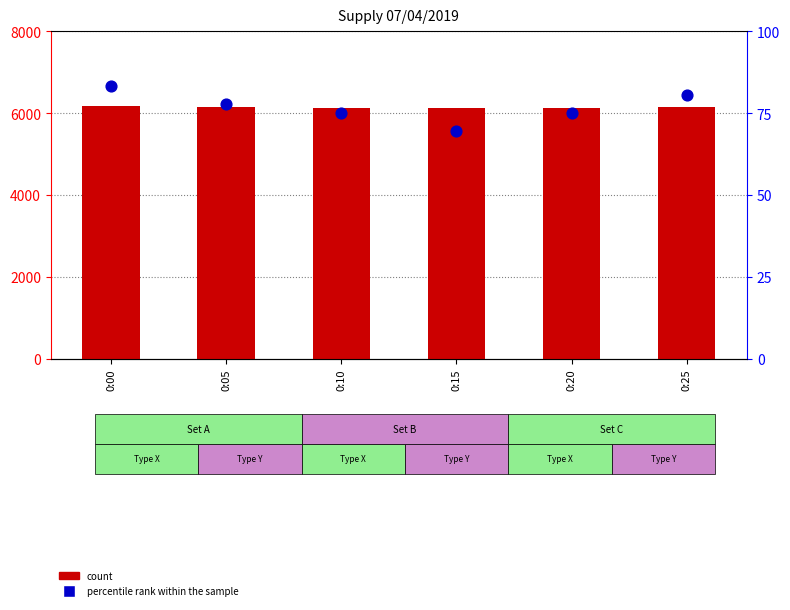

At which category is the sum across all series the highest?

0:00